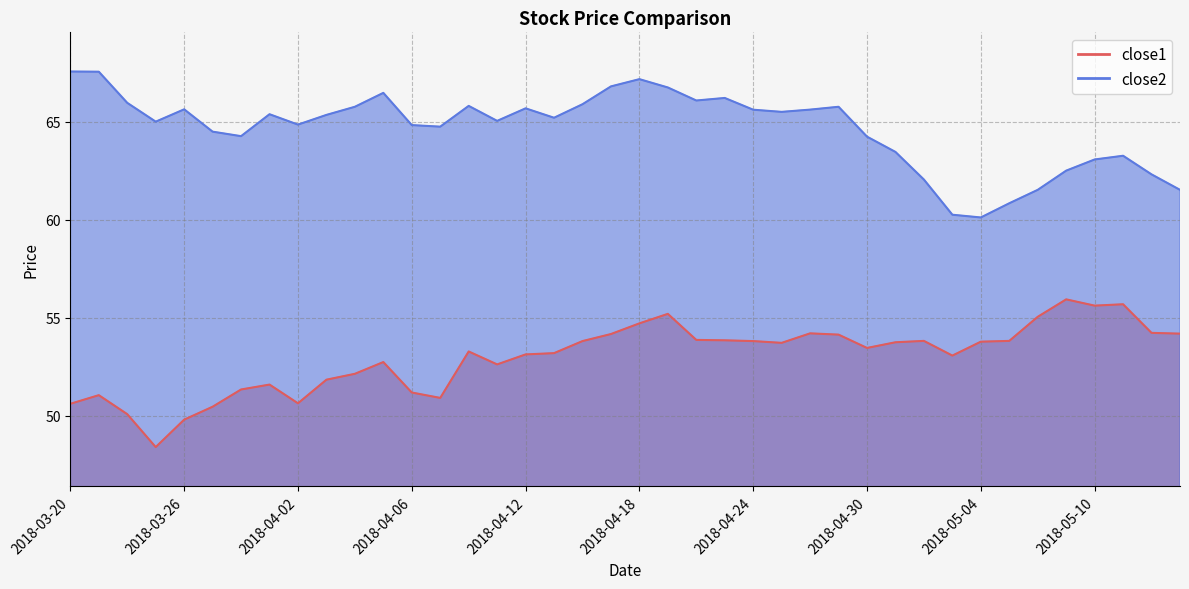

At which label is close2 closest to 63?

2018-05-10